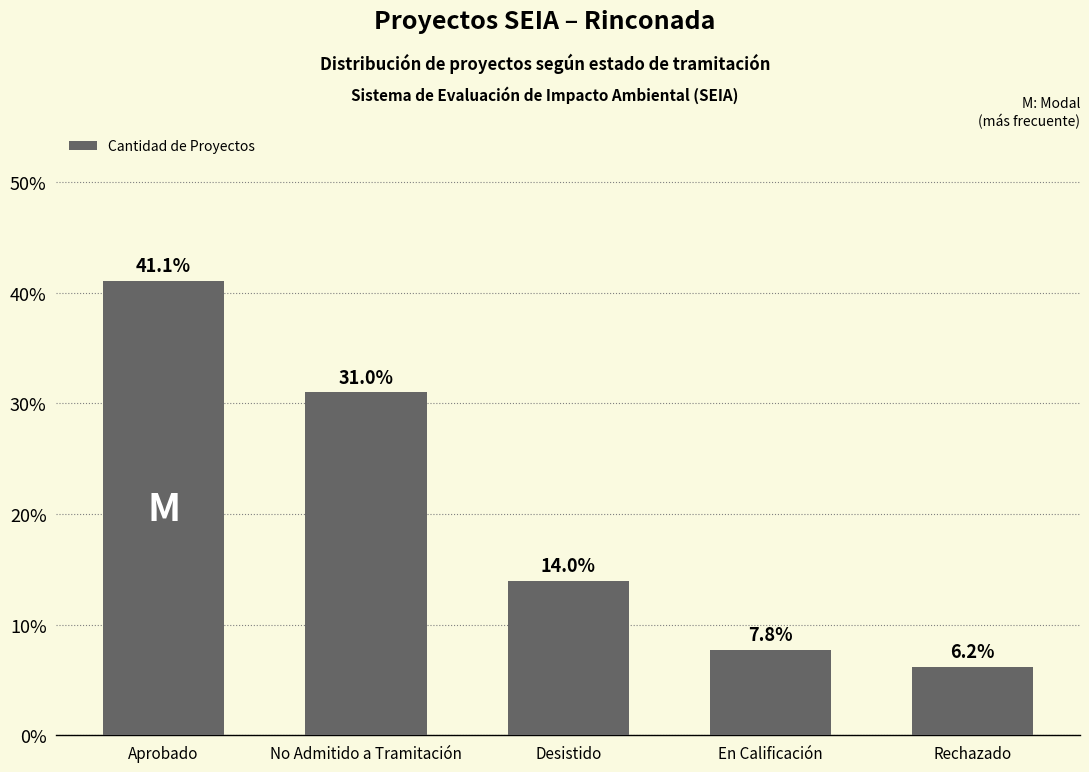

Reading left to right, extract all data points from this chart.

Aprobado=41.1	No Admitido a Tramitación=31.0	Desistido=14.0	En Calificación=7.8	Rechazado=6.2